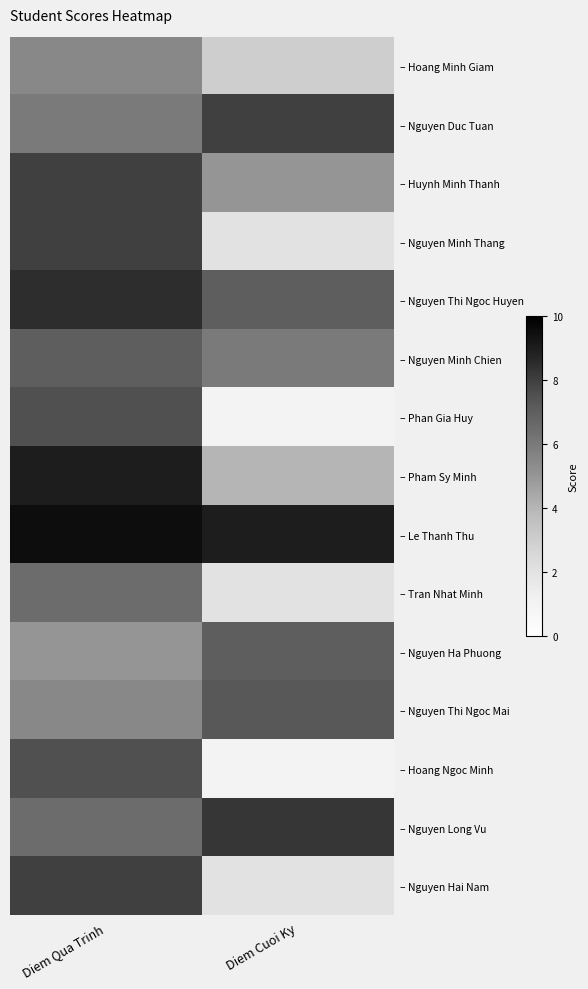

What is the total value across all series at Diem Qua Trinh?

108.0